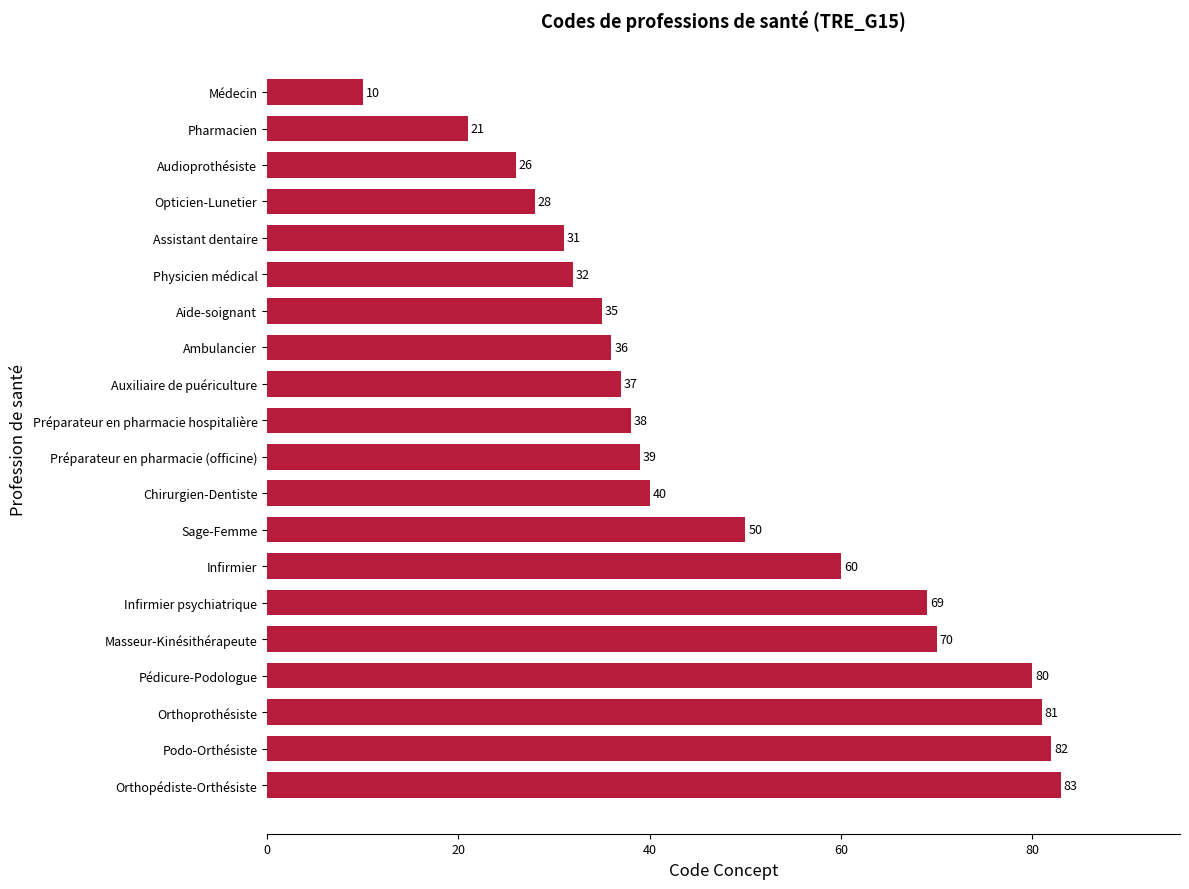

Rank the categories by value from lowest to highest.

Médecin, Pharmacien, Audioprothésiste, Opticien-Lunetier, Assistant dentaire, Physicien médical, Aide-soignant, Ambulancier, Auxiliaire de puériculture, Préparateur en pharmacie hospitalière, Préparateur en pharmacie (officine), Chirurgien-Dentiste, Sage-Femme, Infirmier, Infirmier psychiatrique, Masseur-Kinésithérapeute, Pédicure-Podologue, Orthoprothésiste, Podo-Orthésiste, Orthopédiste-Orthésiste